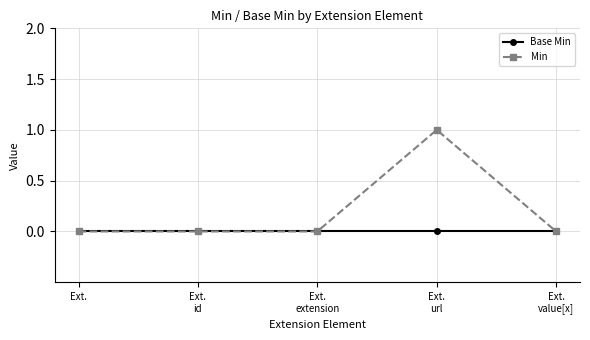

At which label does Min reach its peak?

Ext.
url